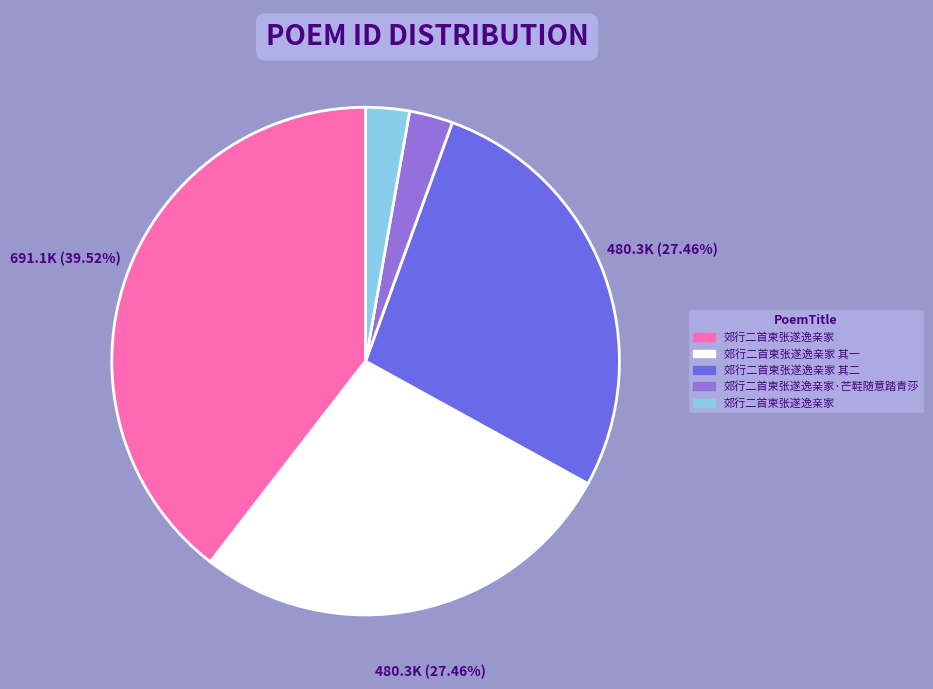

Is there any slice that represents more than half of the pie?

No